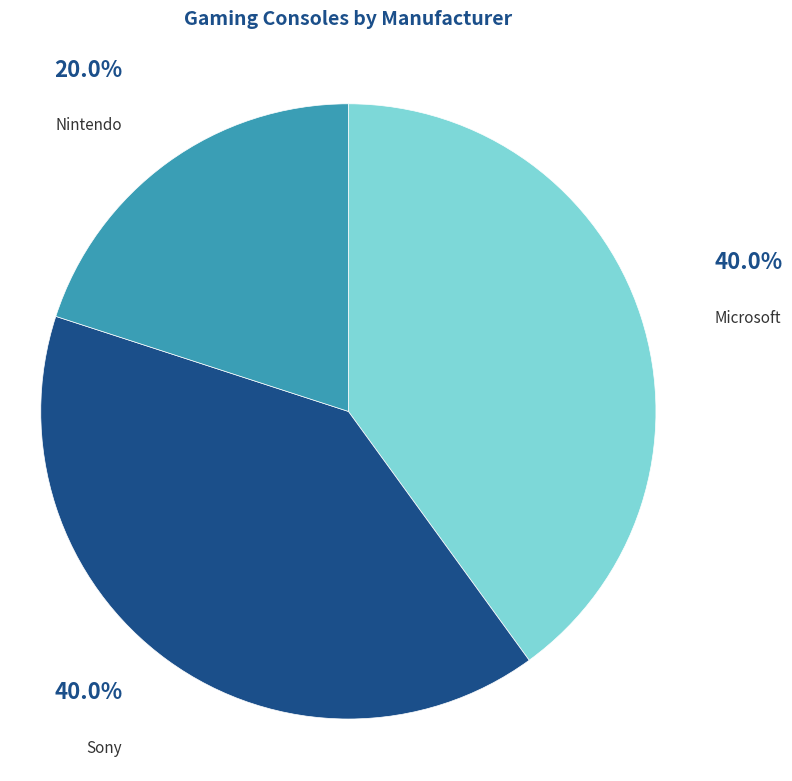

True or false: Microsoft accounts for 26% of the total.

False